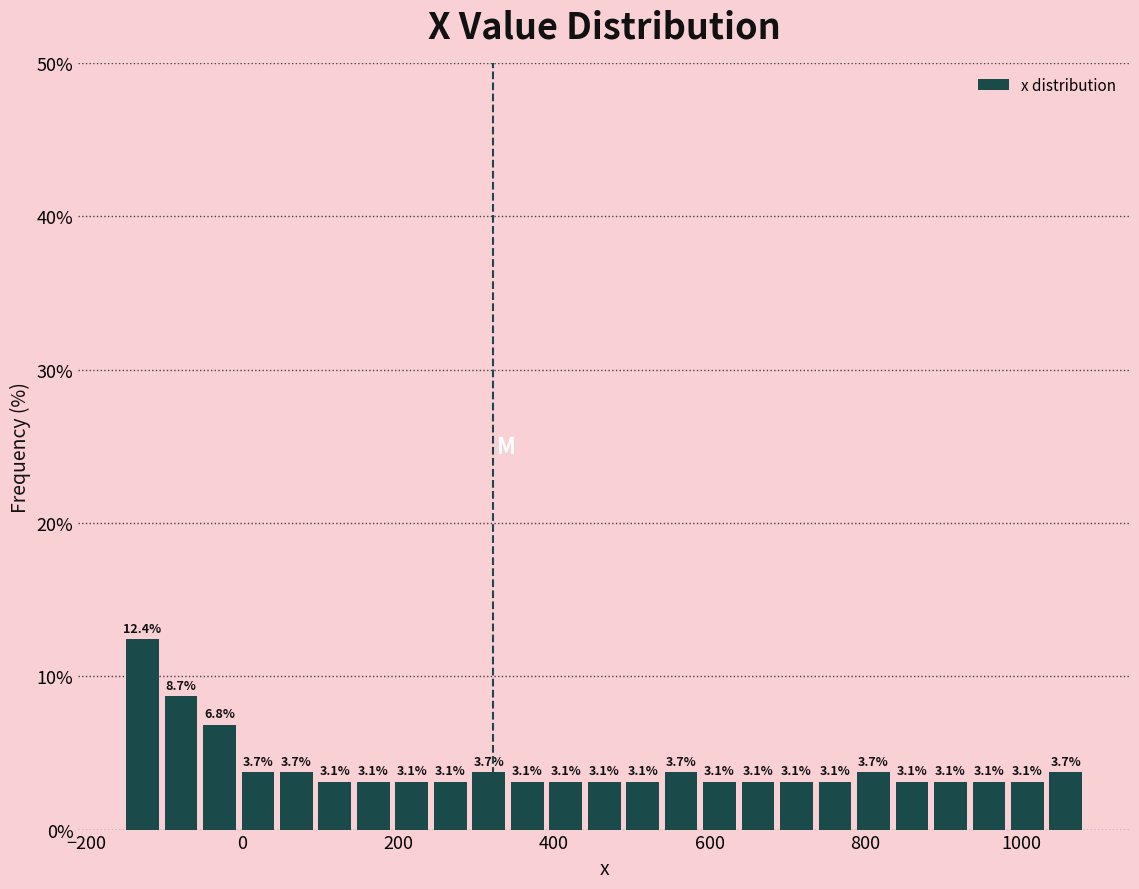

Around what value on the x-axis is the tallest bar? Give the approximate position of its centre, as read against the axis.

-120